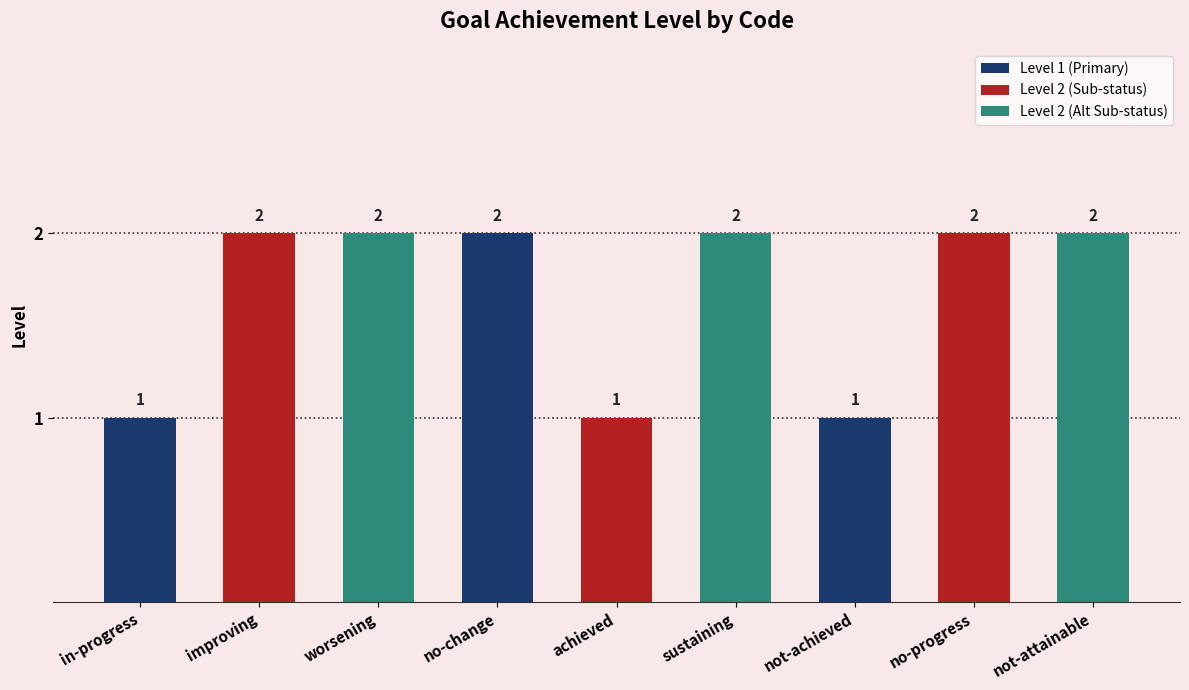

What is the difference between the values at in-progress and improving?

1